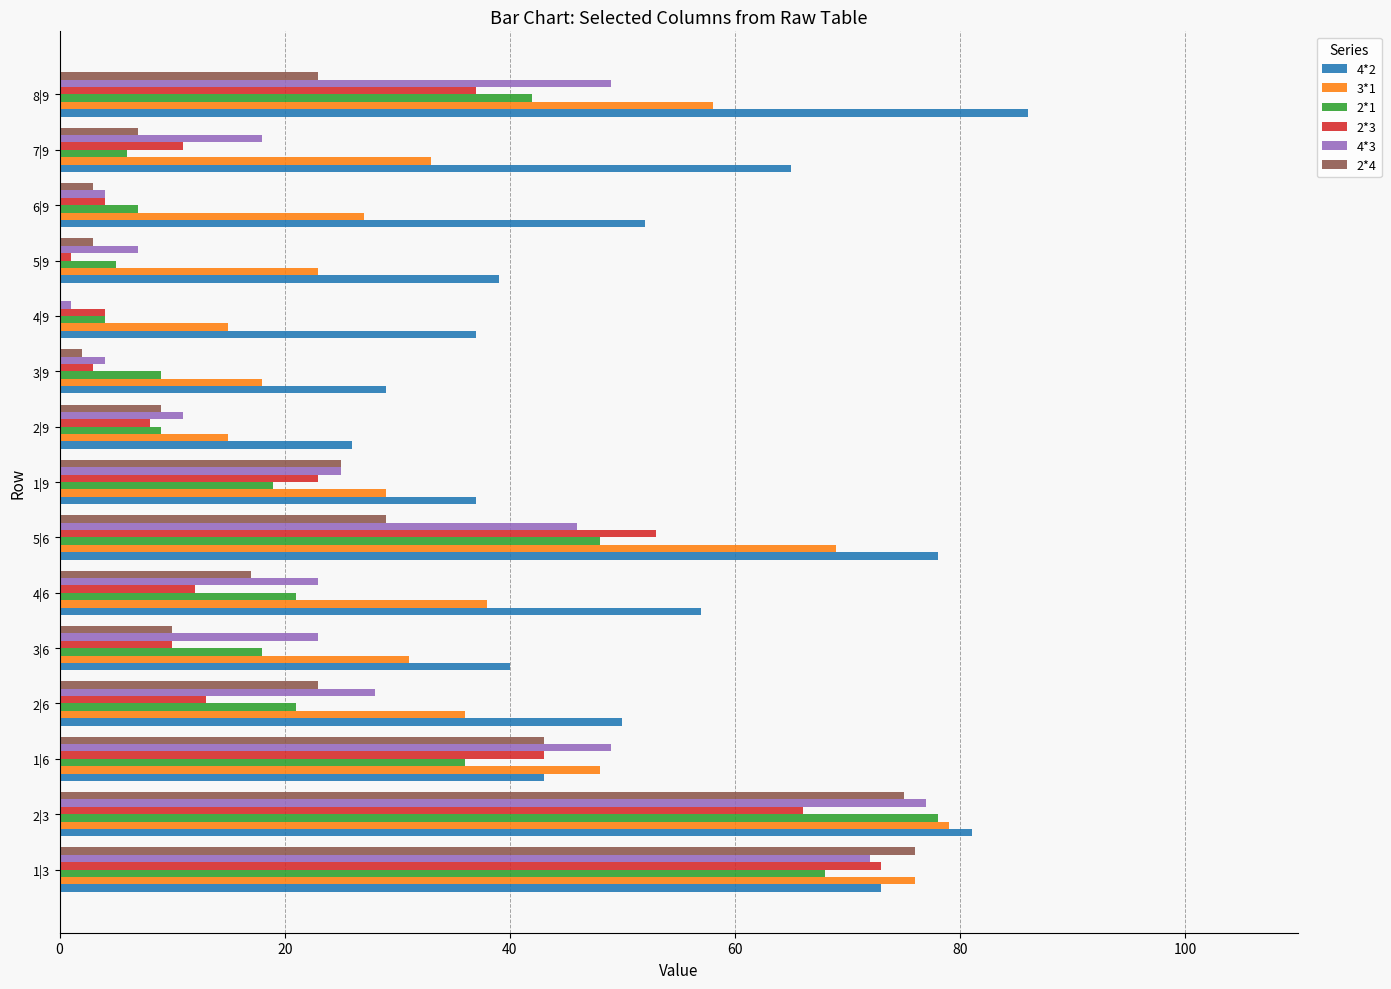

Which series has the largest total across all categories?

4*2